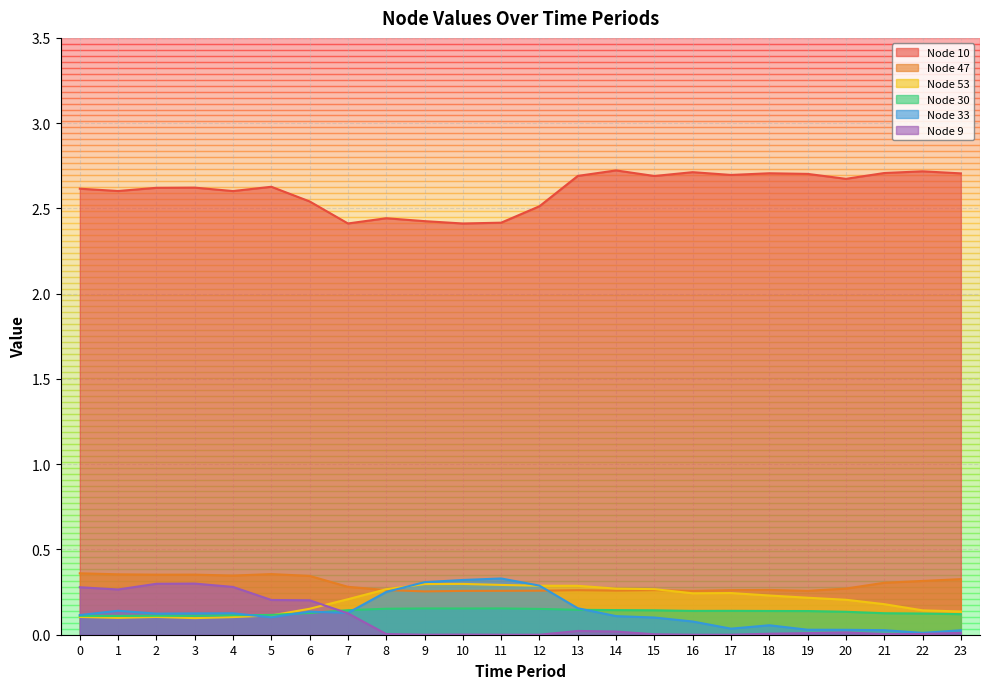

Does the chart display data point markers on the line(s)?

No